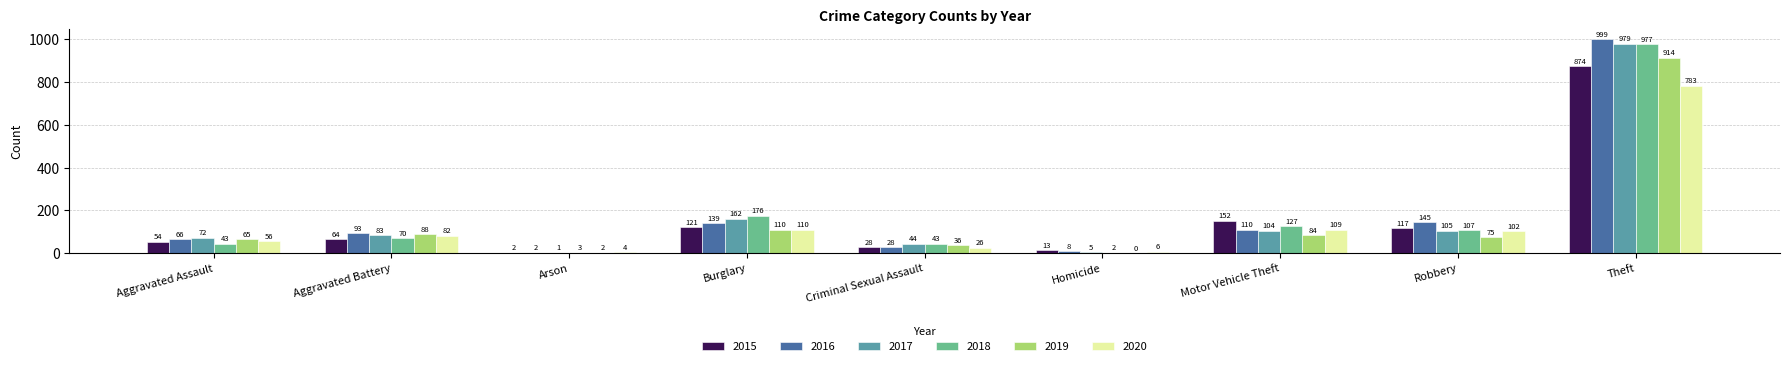

Read the 2019 value at Theft, to the nearest 10.

910